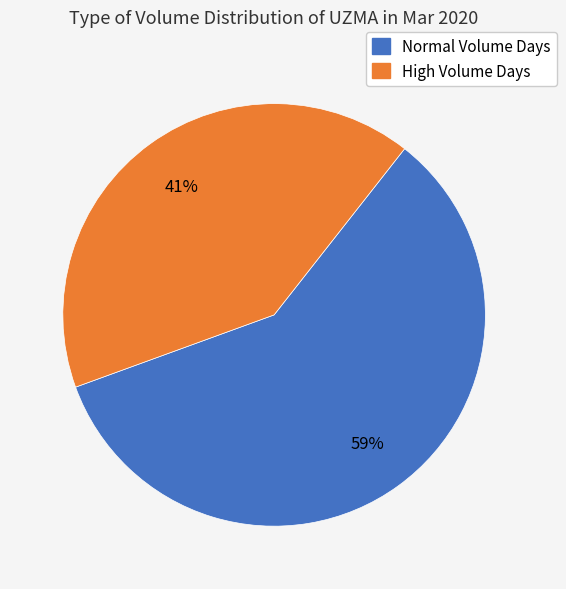

To the nearest percent, what is the difference between the largest and smallest slice percentages?

18%